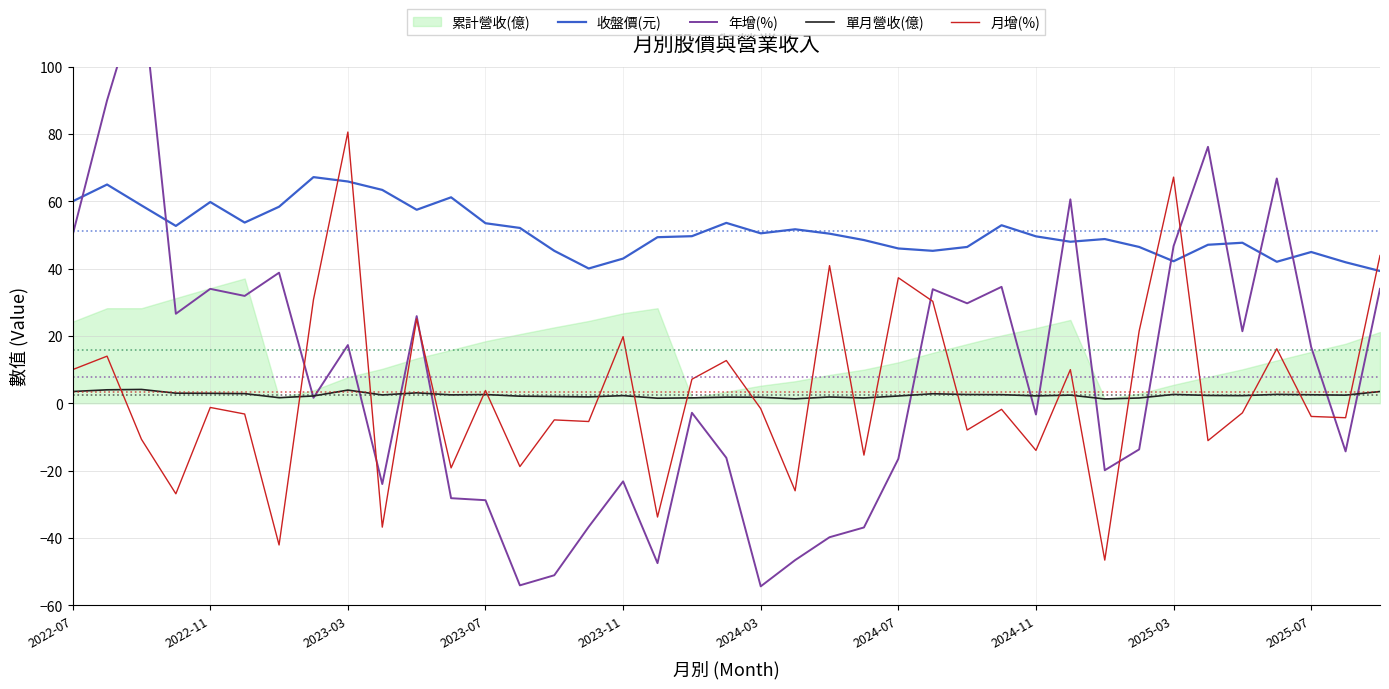

How many intersections are there between 月增(%) and 單月營收(億)?

22